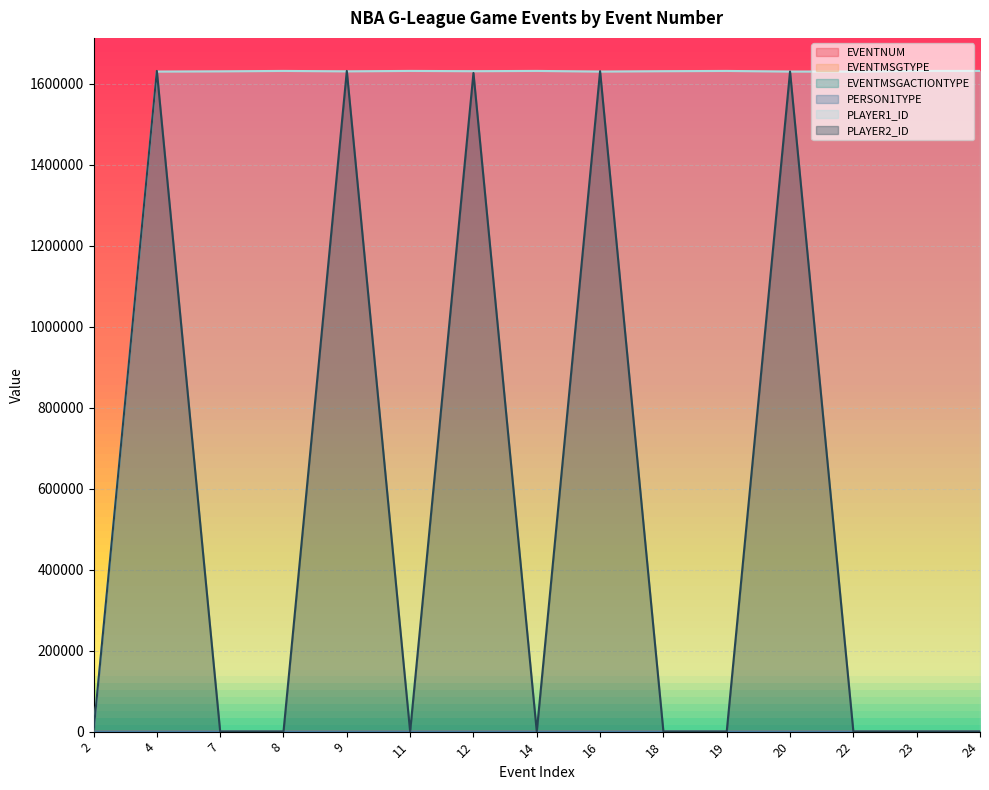

True or false: PLAYER2_ID has more than 0 interior local peaks.

True